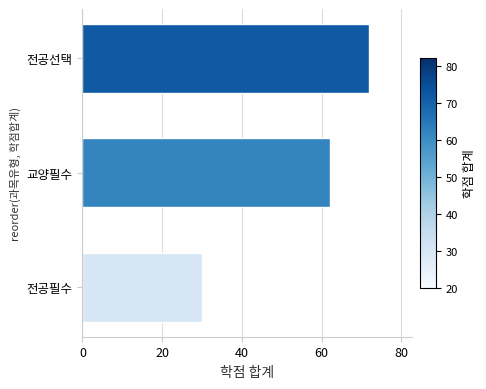

What is the difference between the maximum and second lowest values?

10